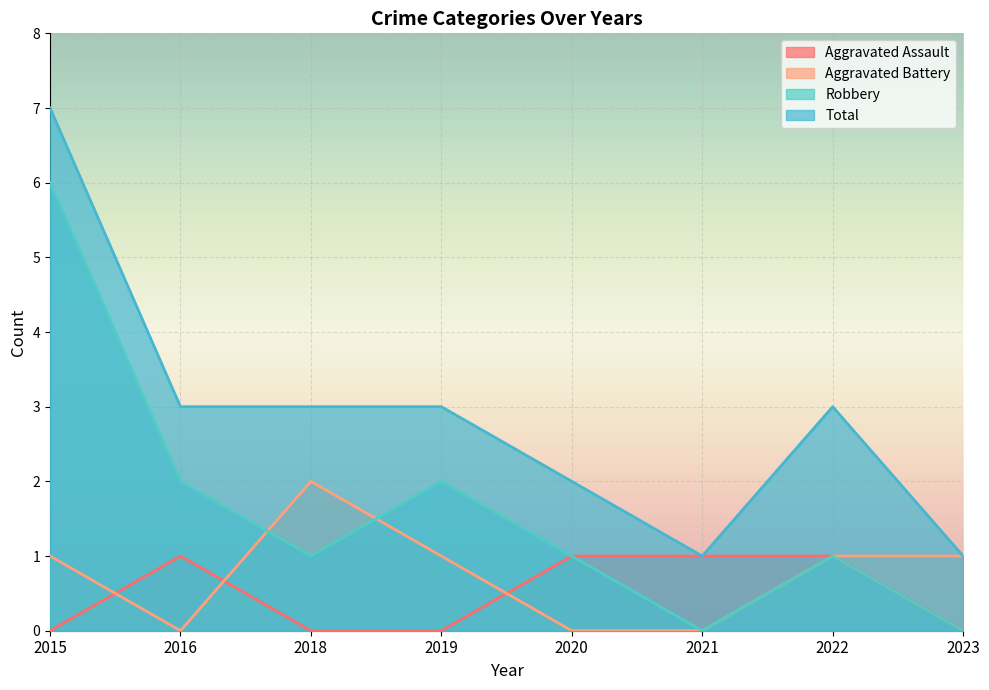

Is it true that Aggravated Assault equals 1 at 2022?

True